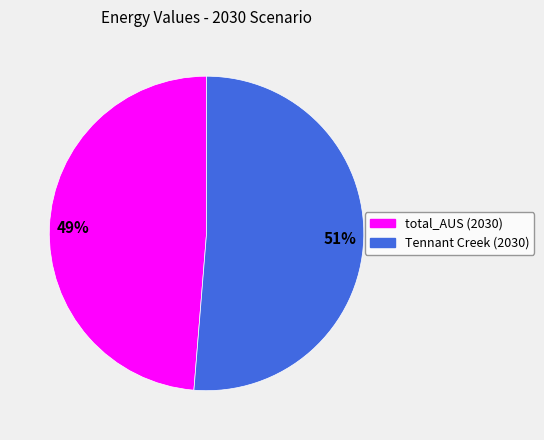

Rank the categories by value from highest to lowest.

Tennant Creek (2030), total_AUS (2030)